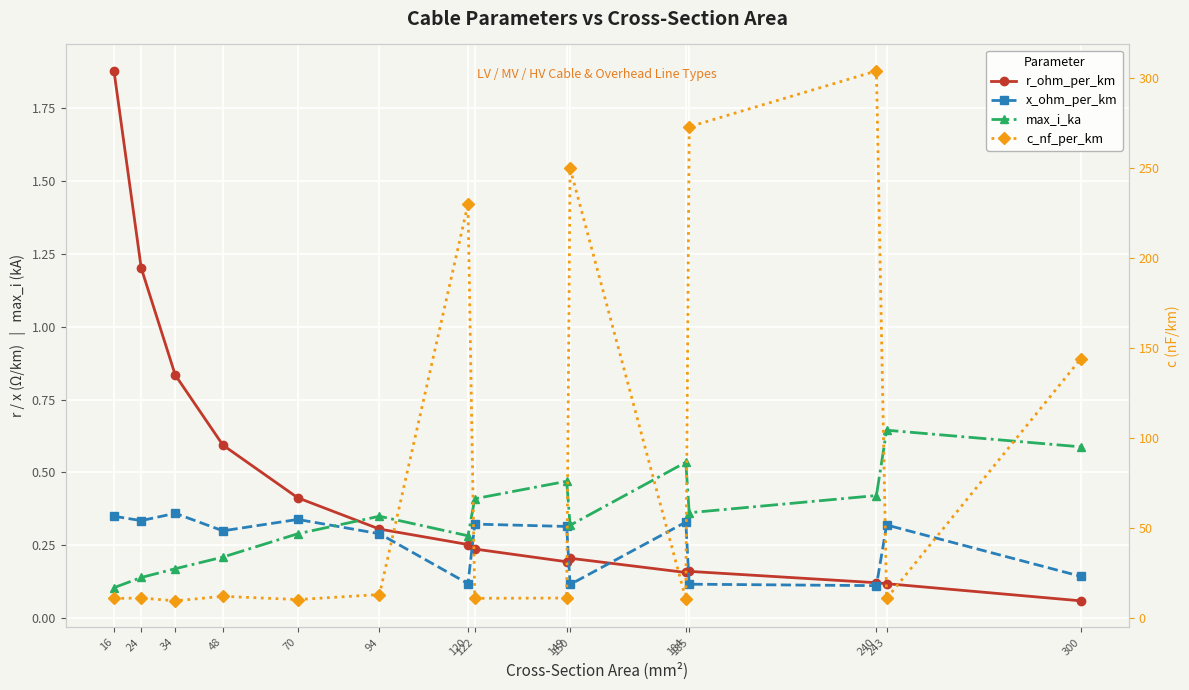

True or false: max_i_ka and c_nf_per_km cross at least once.

False